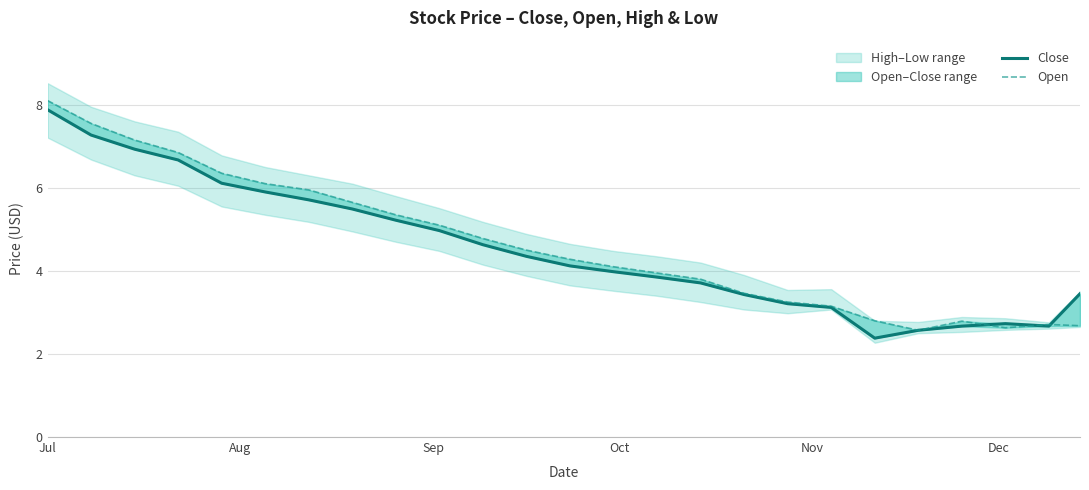

The value of Open at Jul is 4.5. True or false?

False